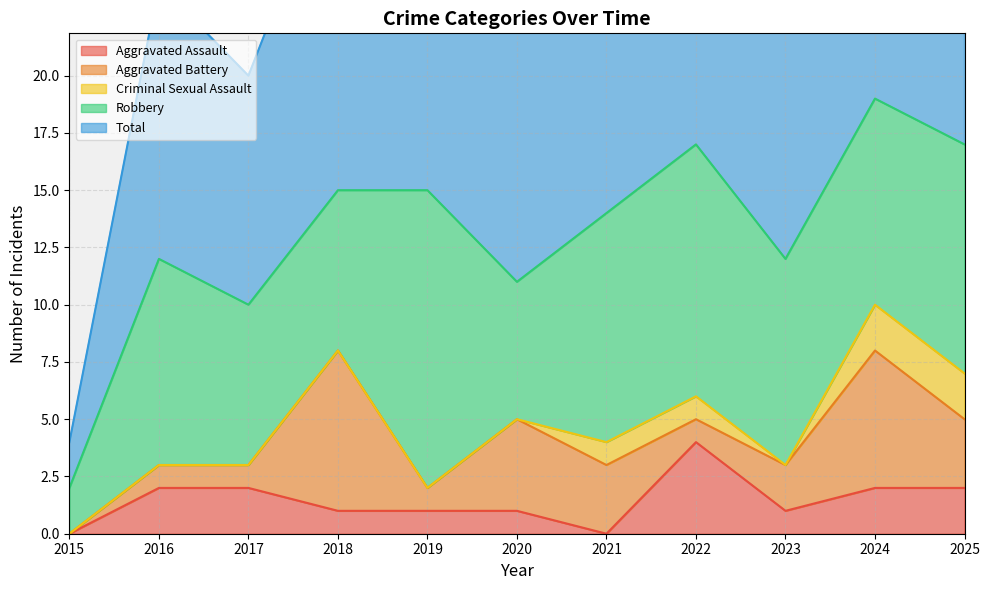

What is the difference between the maximum and minimum values in the Criminal Sexual Assault series?

2